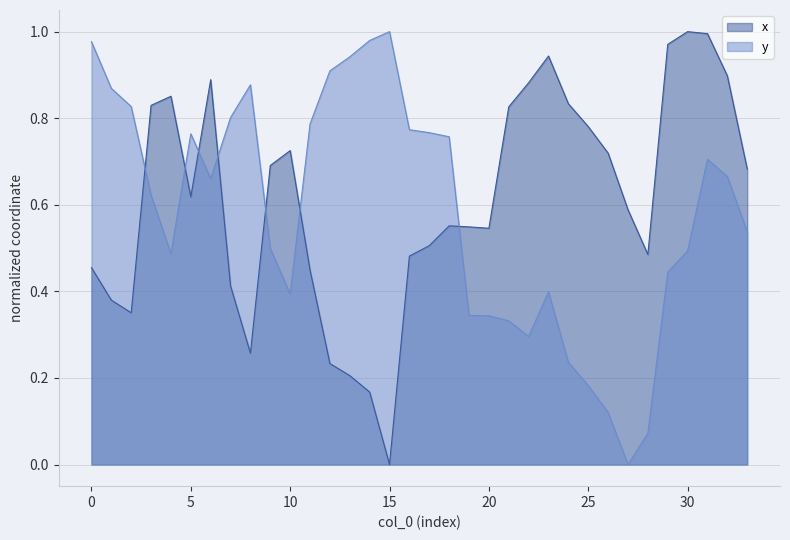

Reading left to right, extract all data points from this chart.

x: 0.5	0.4	0.4	0.8	0.9	0.6	0.9	0.4	0.3	0.7	0.7	0.4	0.2	0.2	0.2	0.0	0.5	0.5	0.6	0.5	0.5	0.8	0.9	0.9	0.8	0.8	0.7	0.6	0.5	1.0	1.0	1.0	0.9	0.7
y: 1.0	0.9	0.8	0.6	0.5	0.8	0.7	0.8	0.9	0.5	0.4	0.8	0.9	0.9	1.0	1.0	0.8	0.8	0.8	0.3	0.3	0.3	0.3	0.4	0.2	0.2	0.1	0.0	0.1	0.4	0.5	0.7	0.7	0.5